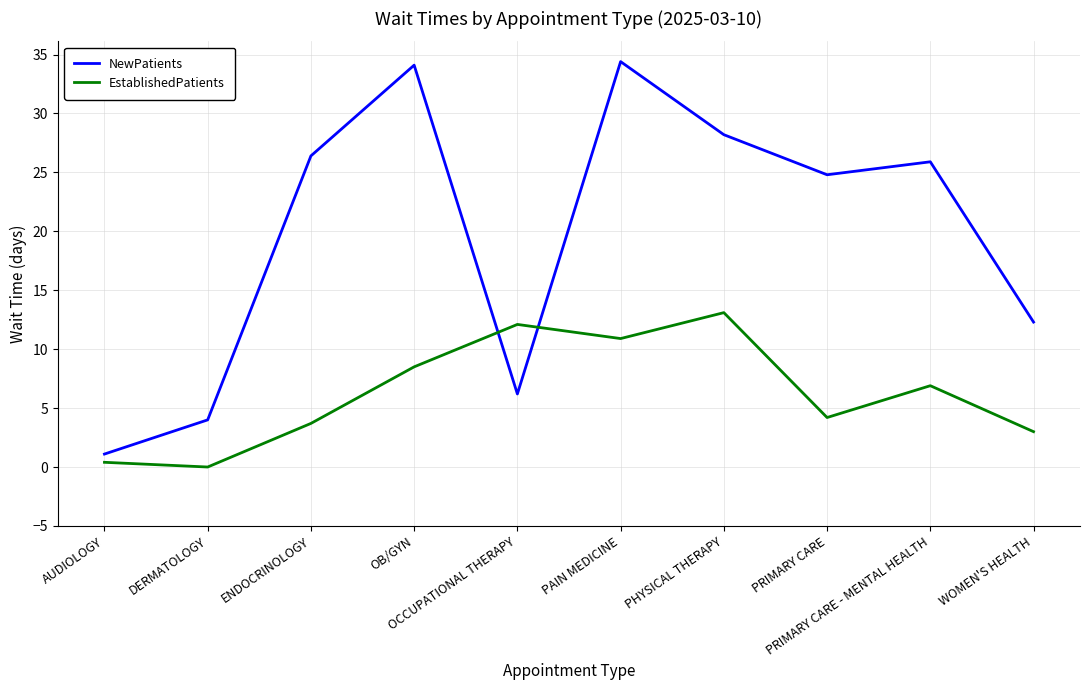

What is the difference between the maximum and minimum values in the NewPatients series?

33.3